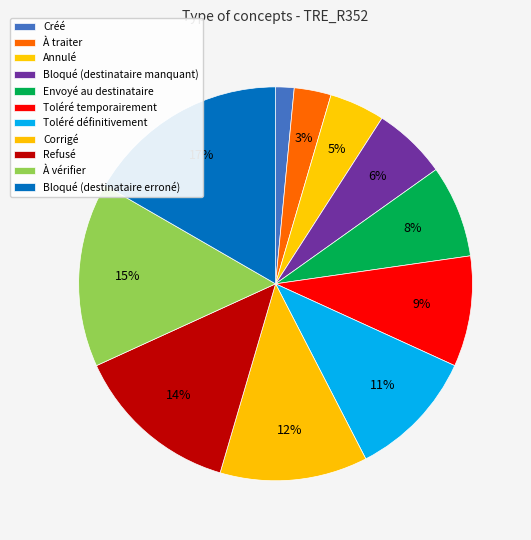

What portion of the pie excludes Annulé?

95.5%